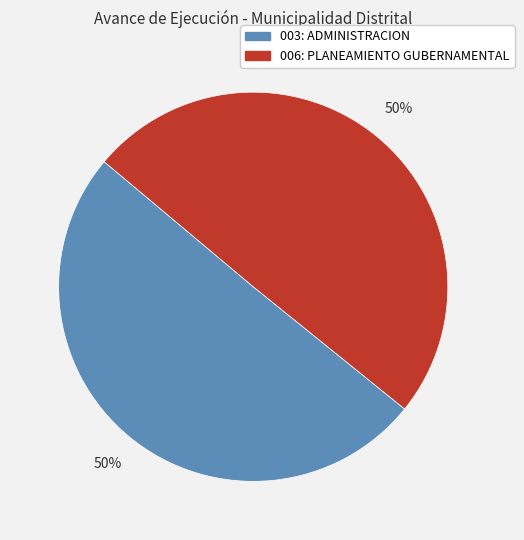

To the nearest percent, what is the average slice percentage?

50%